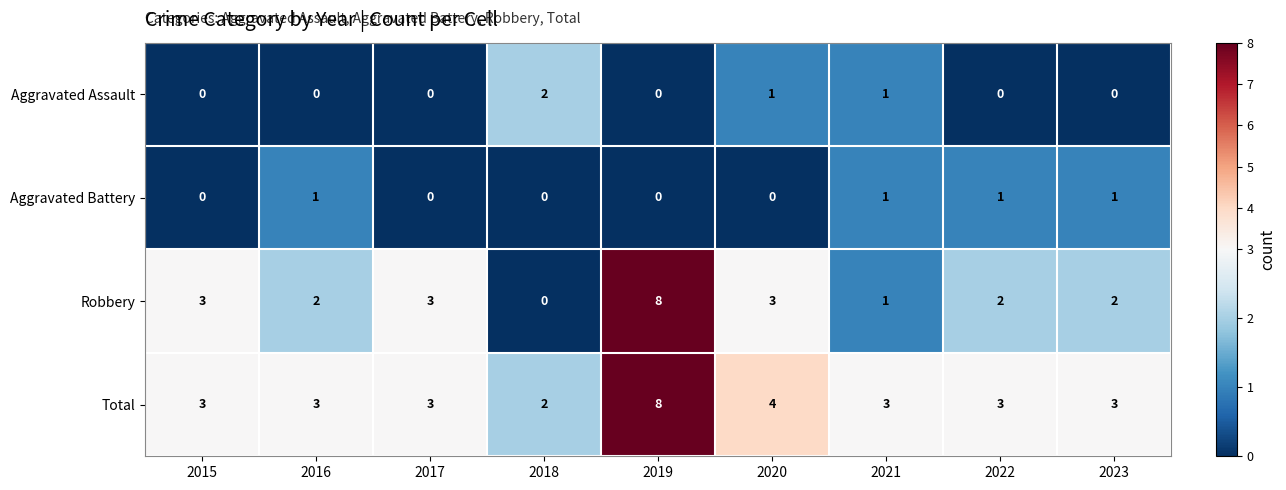

At 2023, list the series in order from smallest to largest.

Aggravated Assault, Aggravated Battery, Robbery, Total